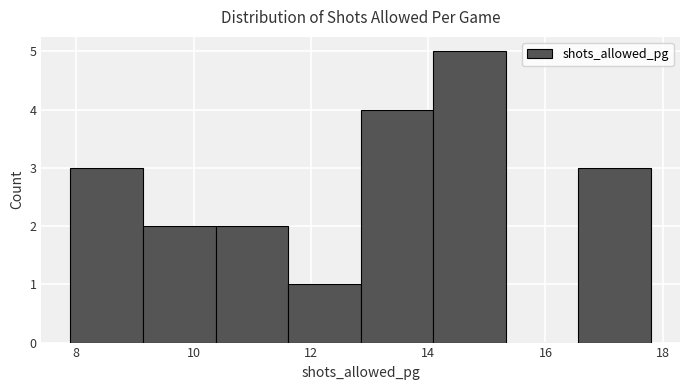

Over which range of the x-axis is the bar tallest?

14.0 to 15.4